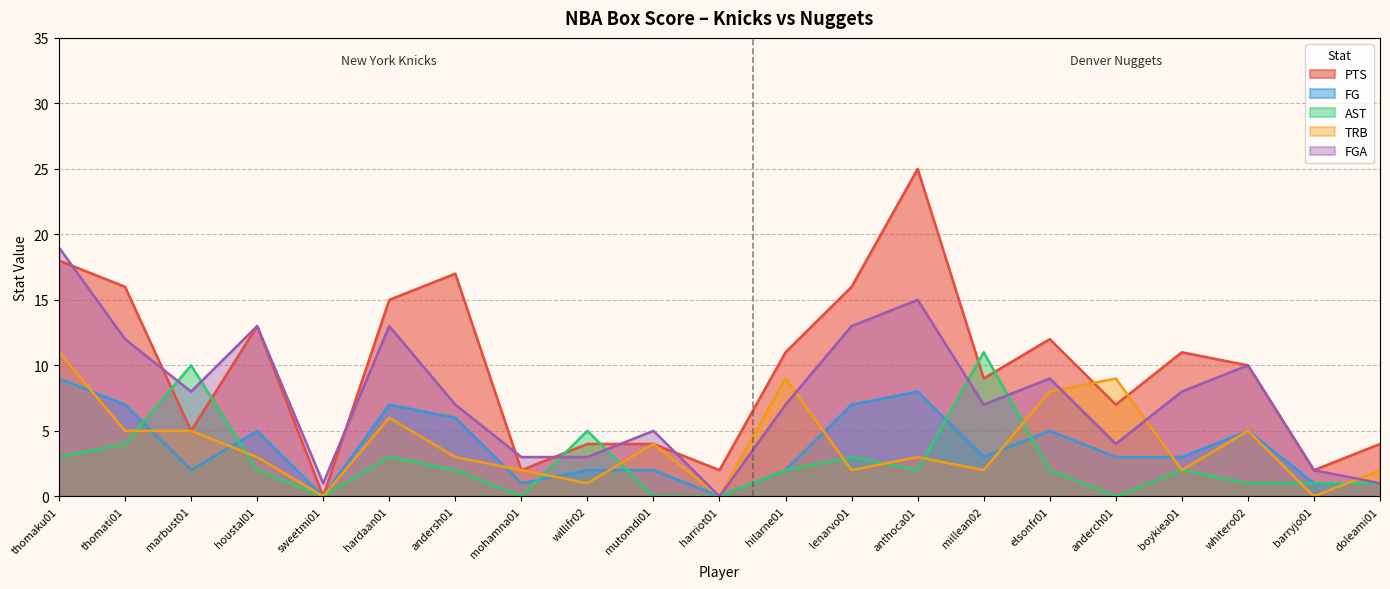

True or false: PTS has a value of 6 at lenarvo01.

False